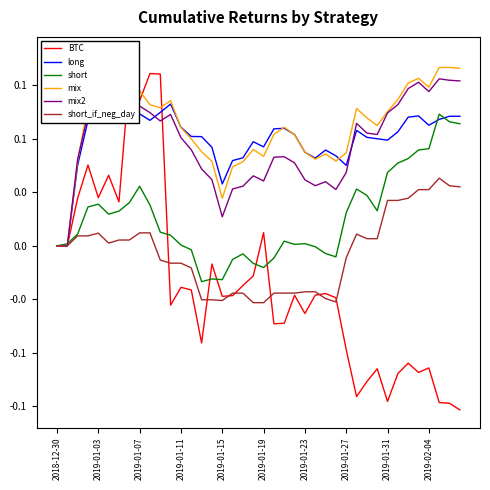

Which series ends up on top after the final intersection of short and long?

long